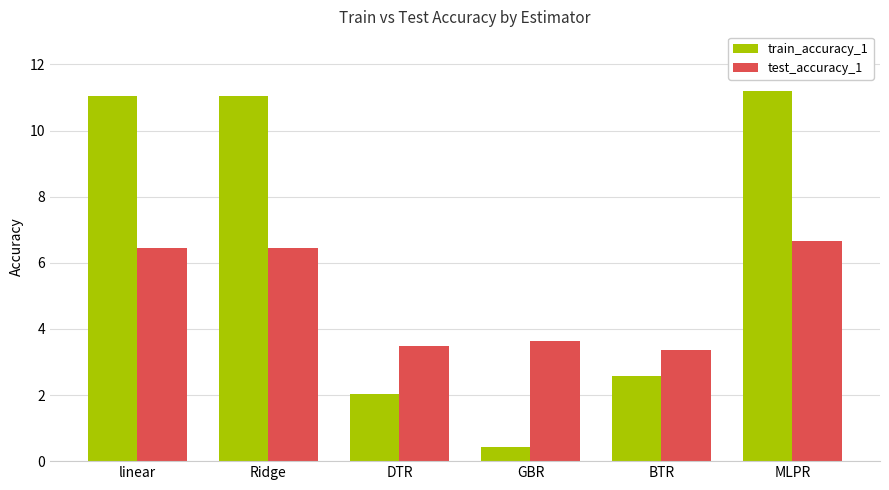

True or false: train_accuracy_1 has a value of 4.1 at MLPR.

False